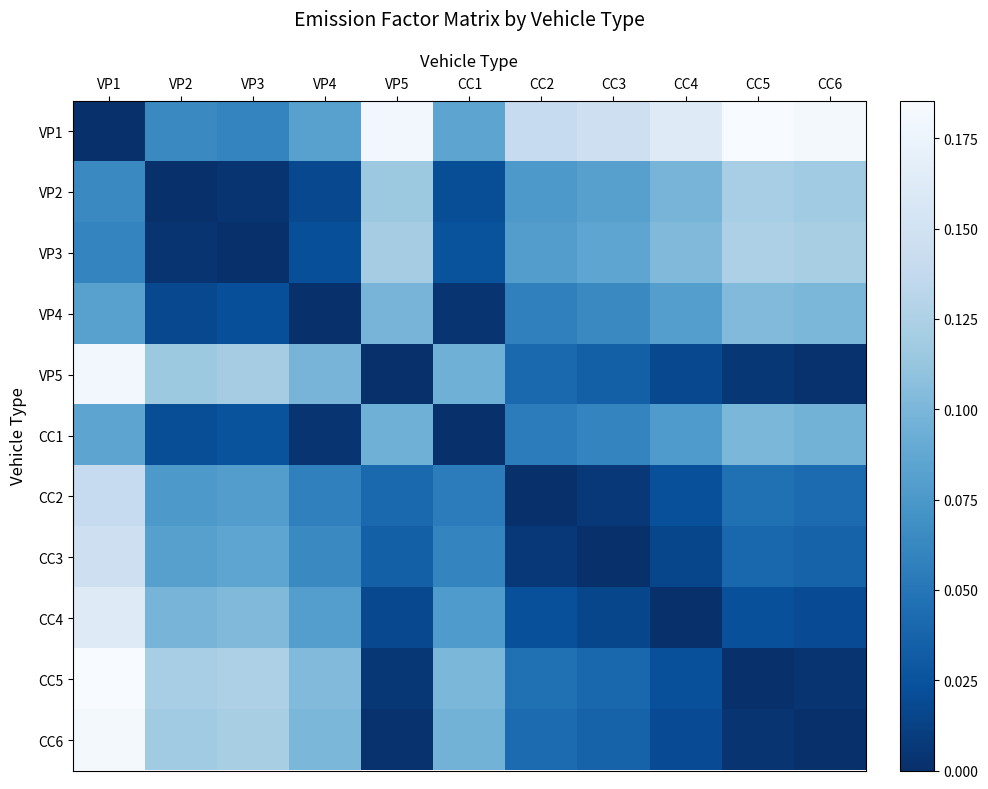

Which series has the widest spread of values?

VP1